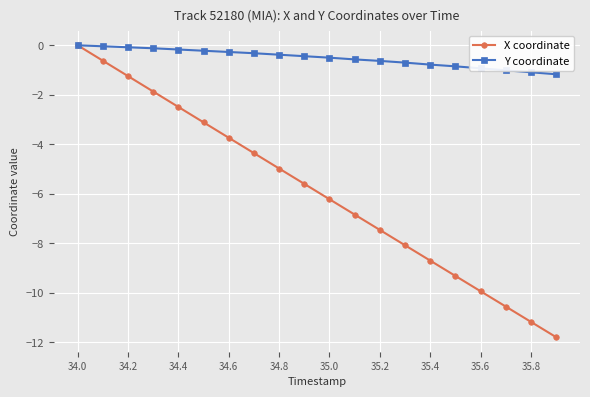

What is the value of the X coordinate point at the 15th from the left?

-8.7